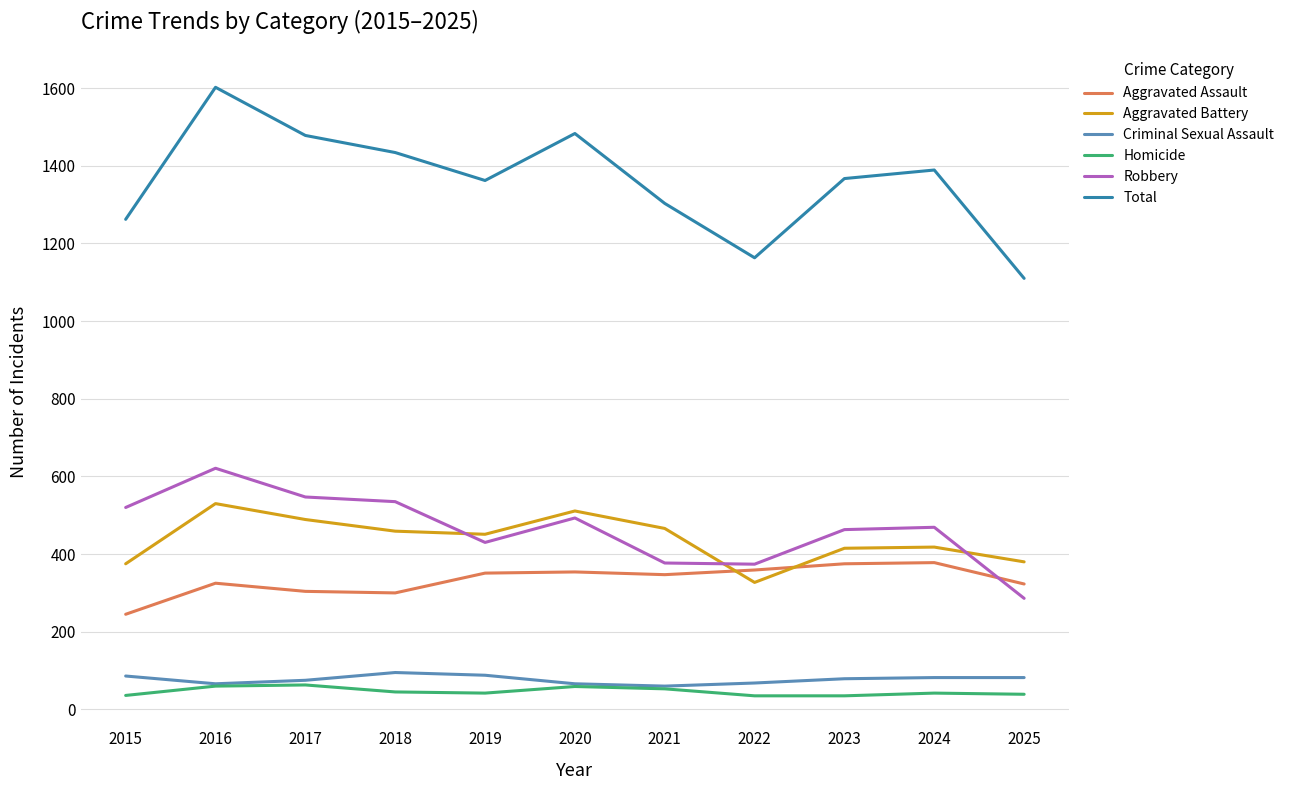

True or false: Aggravated Battery has a value of 327 at 2022.

True